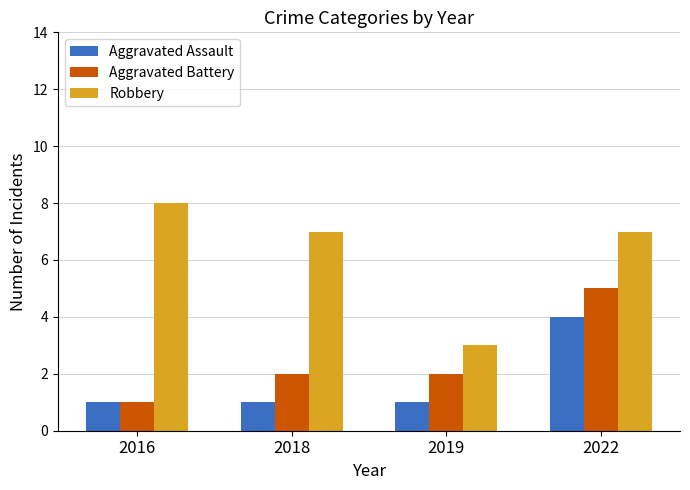

At which label does Robbery reach its minimum?

2019